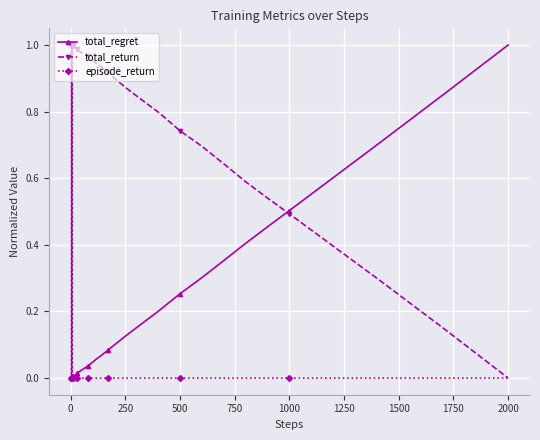

Which series has the largest total across all categories?

total_return